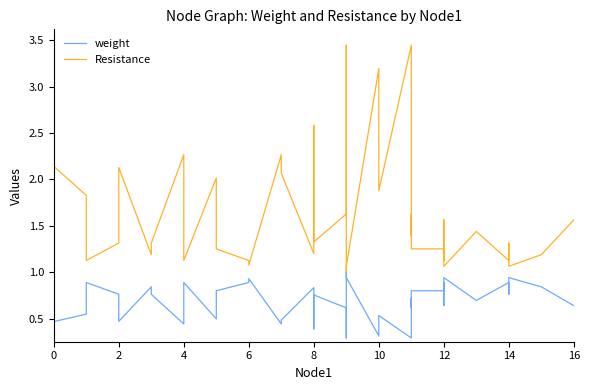

What is the minimum value for weight?

0.3